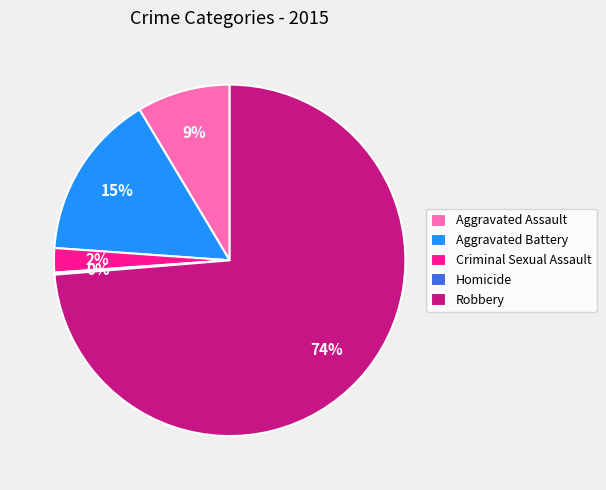

Which category has the biggest portion of the pie?

Robbery